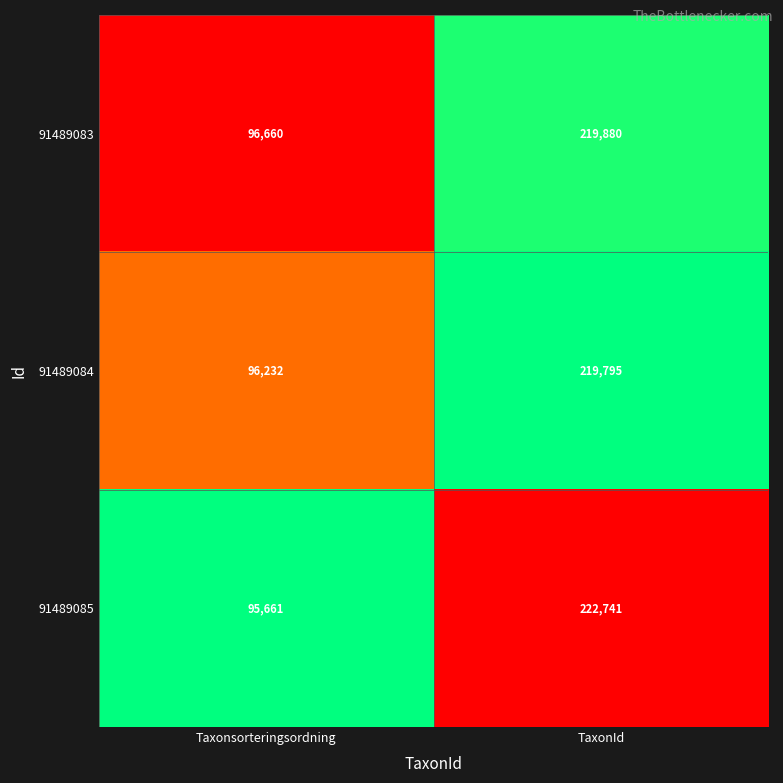

How many values in the 91489085 series are below 222741?

1